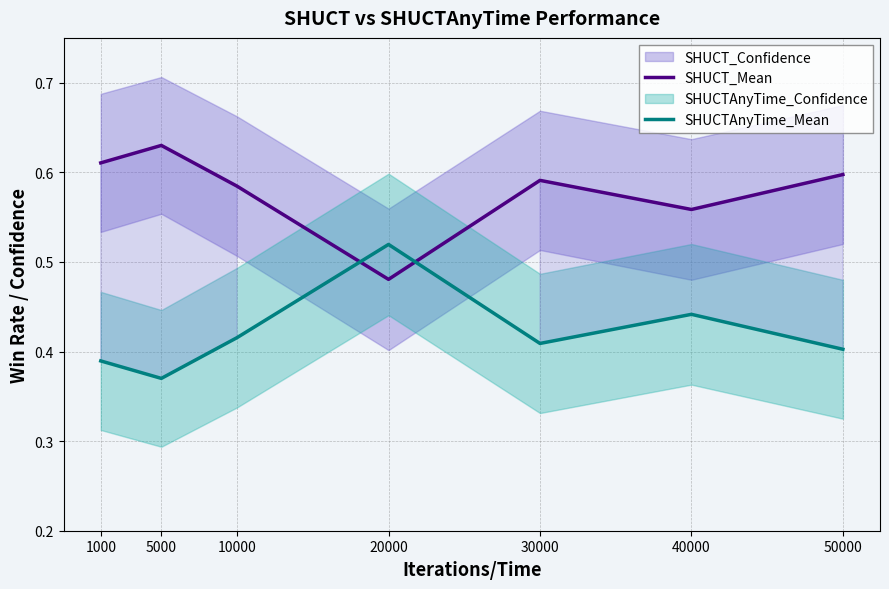

The SHUCTAnyTime_Mean series shows 0.2 at 1000. True or false?

False